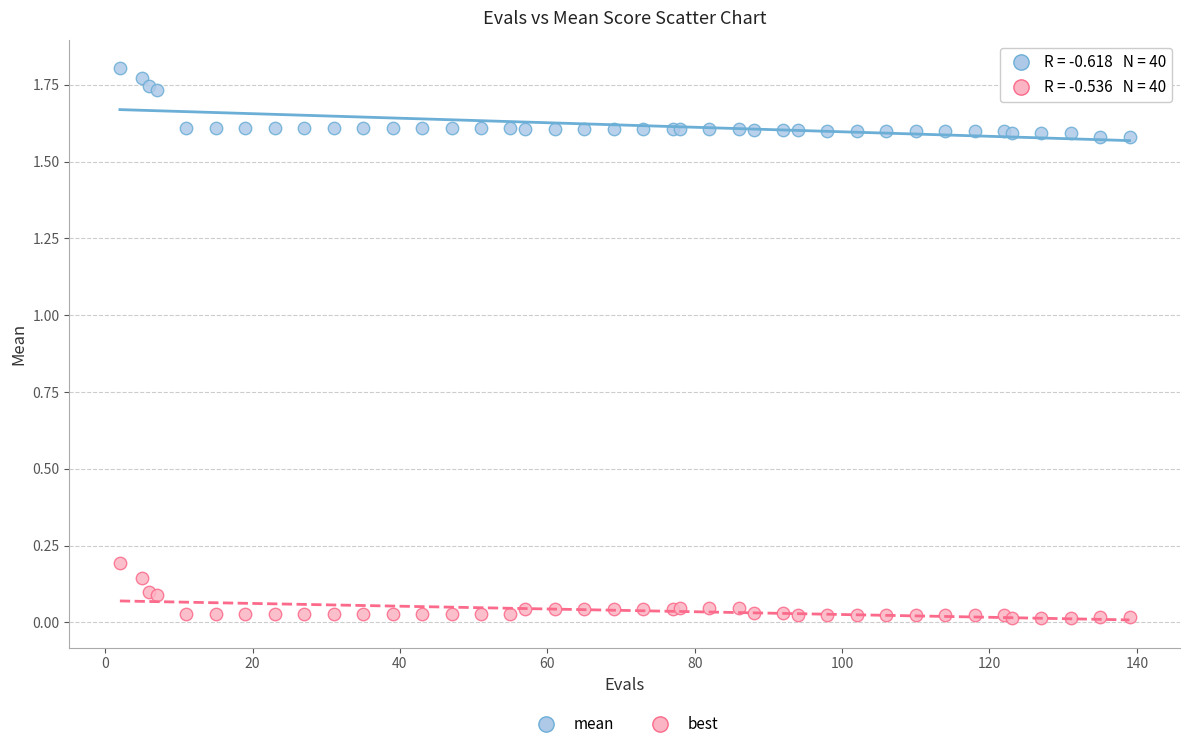

Which series has the largest Y range (max minus min)?

mean